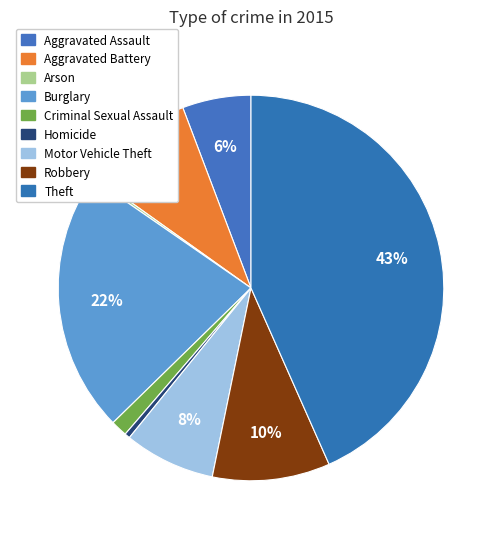

To the nearest percent, what is the average slice percentage?

11%